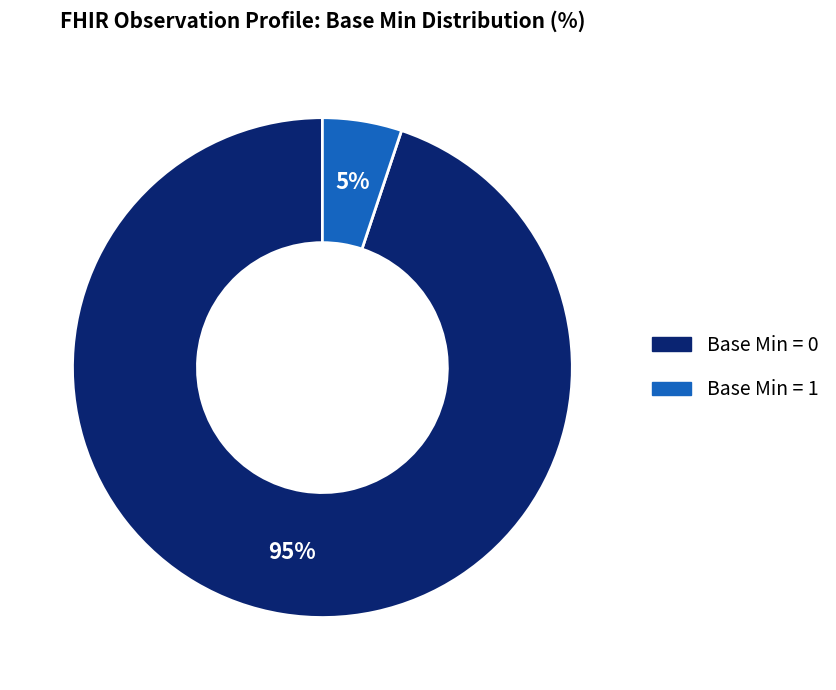

Does any single category account for the majority?

Yes